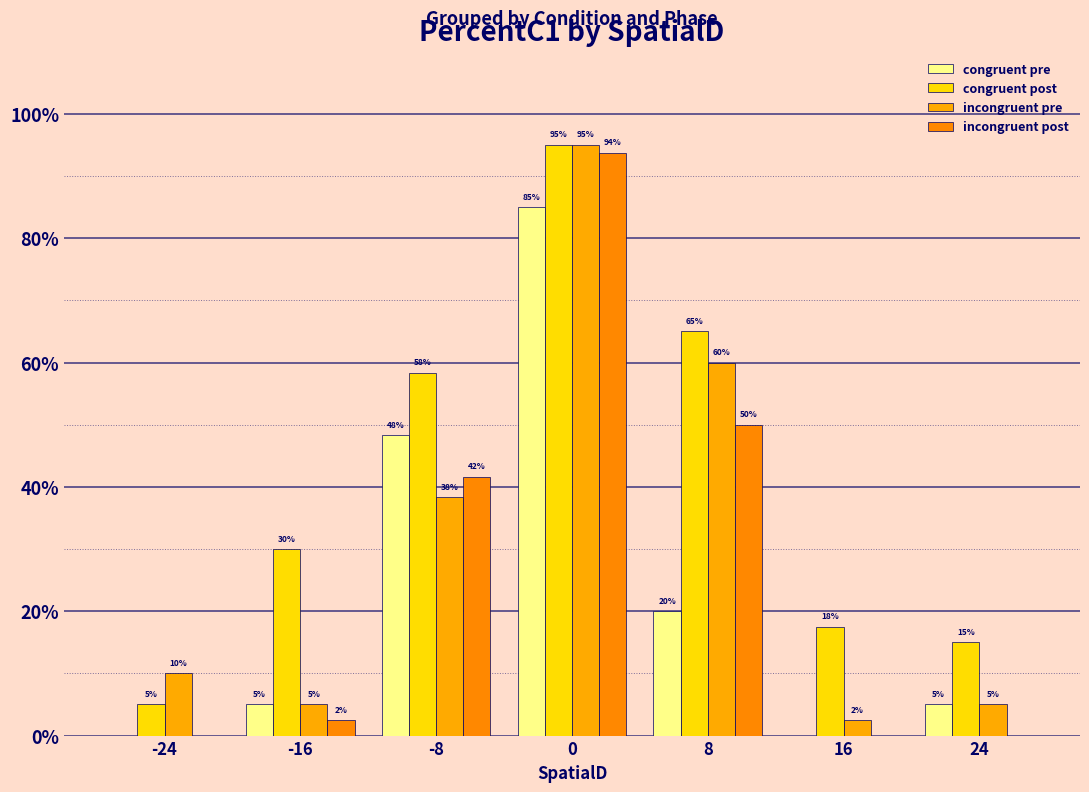

What is the sum of the congruent post values at 0 and 8?

1.6